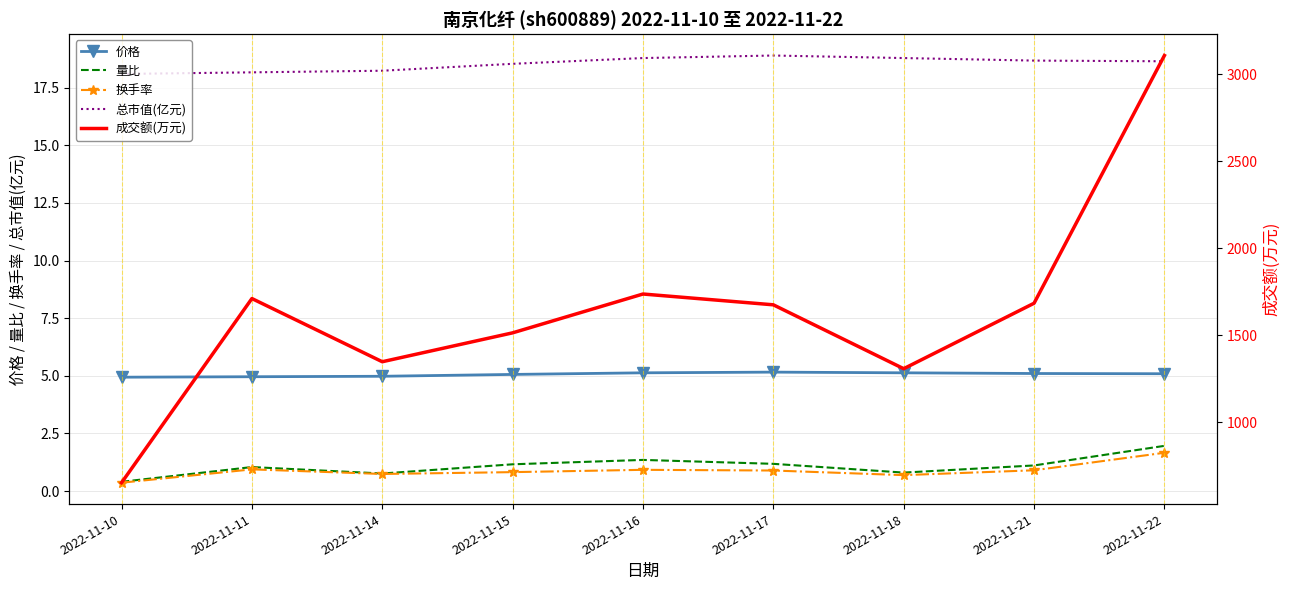

Reading left to right, transcribe all the data shown in this chart.

价格: 4.9	5.0	5.0	5.1	5.1	5.2	5.1	5.1	5.1
量比: 0.4	1.0	0.8	1.2	1.4	1.2	0.8	1.1	2.0
换手率: 0.4	0.9	0.7	0.8	0.9	0.9	0.7	0.9	1.7
总市值(亿元): 18.1	18.2	18.2	18.5	18.8	18.9	18.8	18.7	18.6
成交额(万元): 654.0	1712.0	1349.0	1515.0	1738.0	1676.0	1309.0	1685.0	3108.0